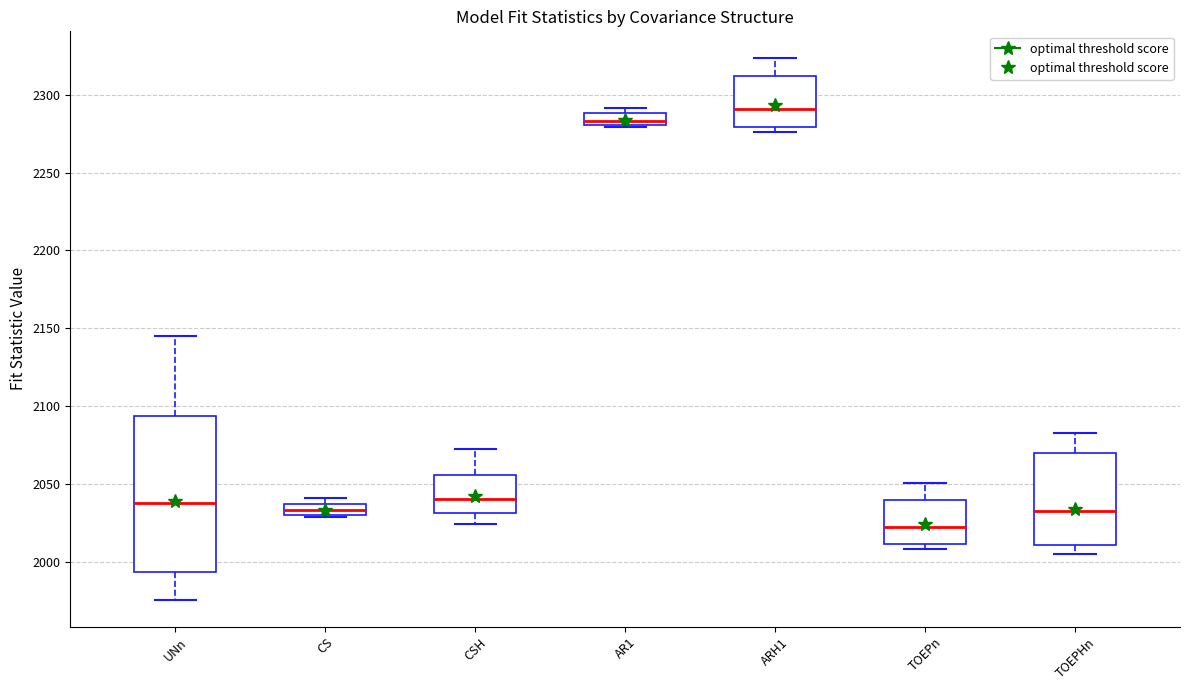

Where is the upper edge of the box for AR1 on the y-axis? The values are not printed on the chart, so give them approximately, as read against the axis.

2290